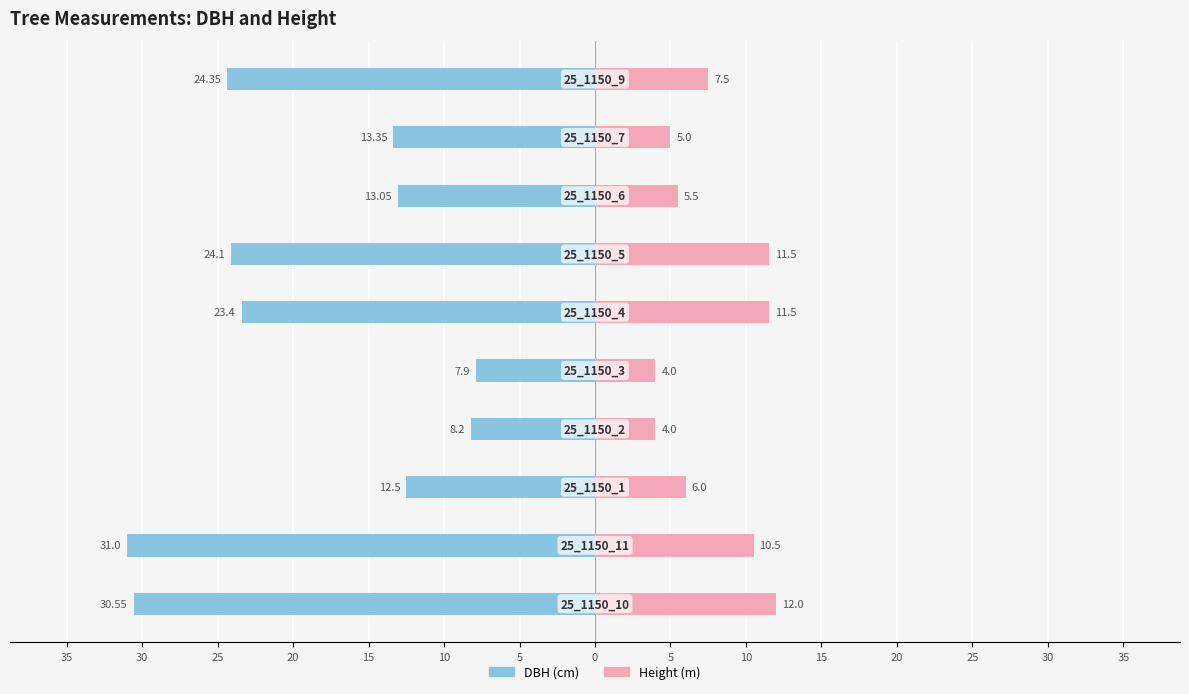

The value of Height (m) at 30 is 16.3. True or false?

False